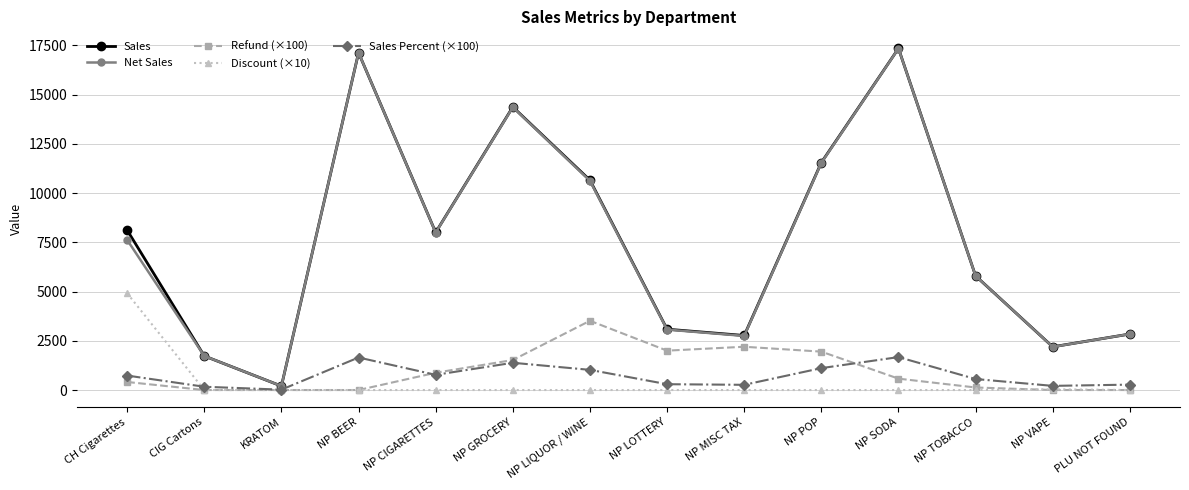

At which category is the sum across all series the highest?

NP SODA